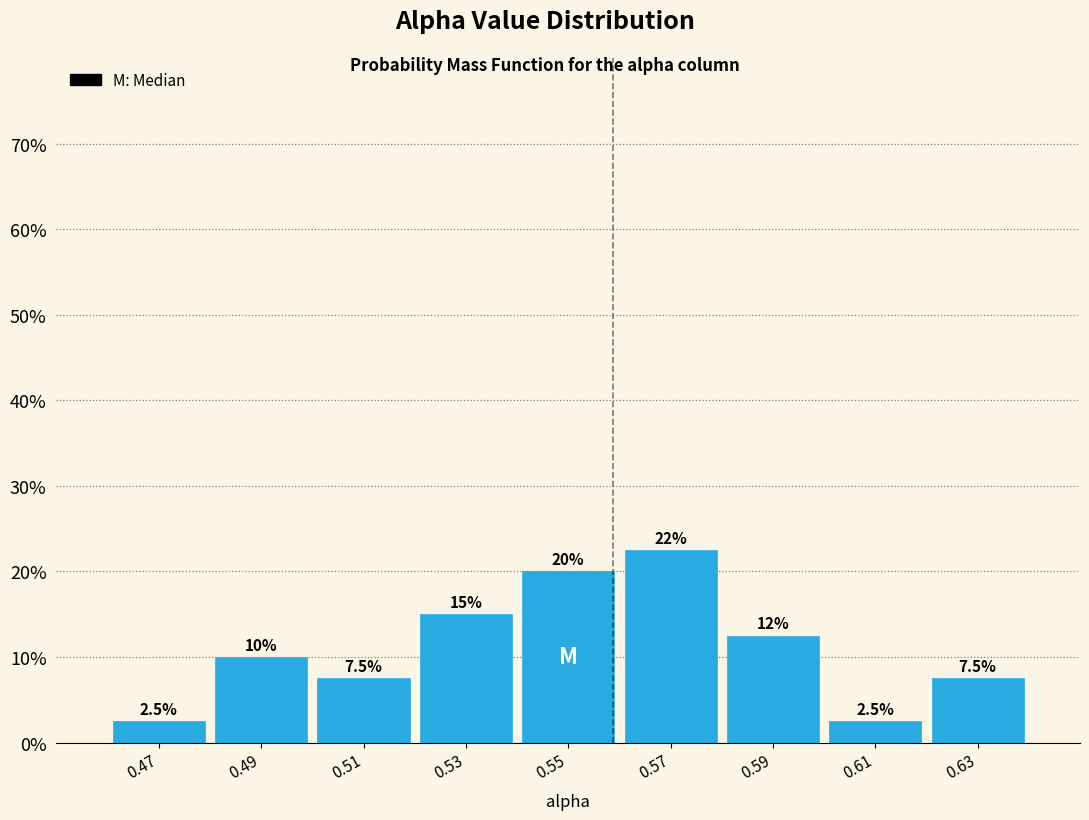

Which range on the x-axis has the tallest bar?

0.56 to 0.58